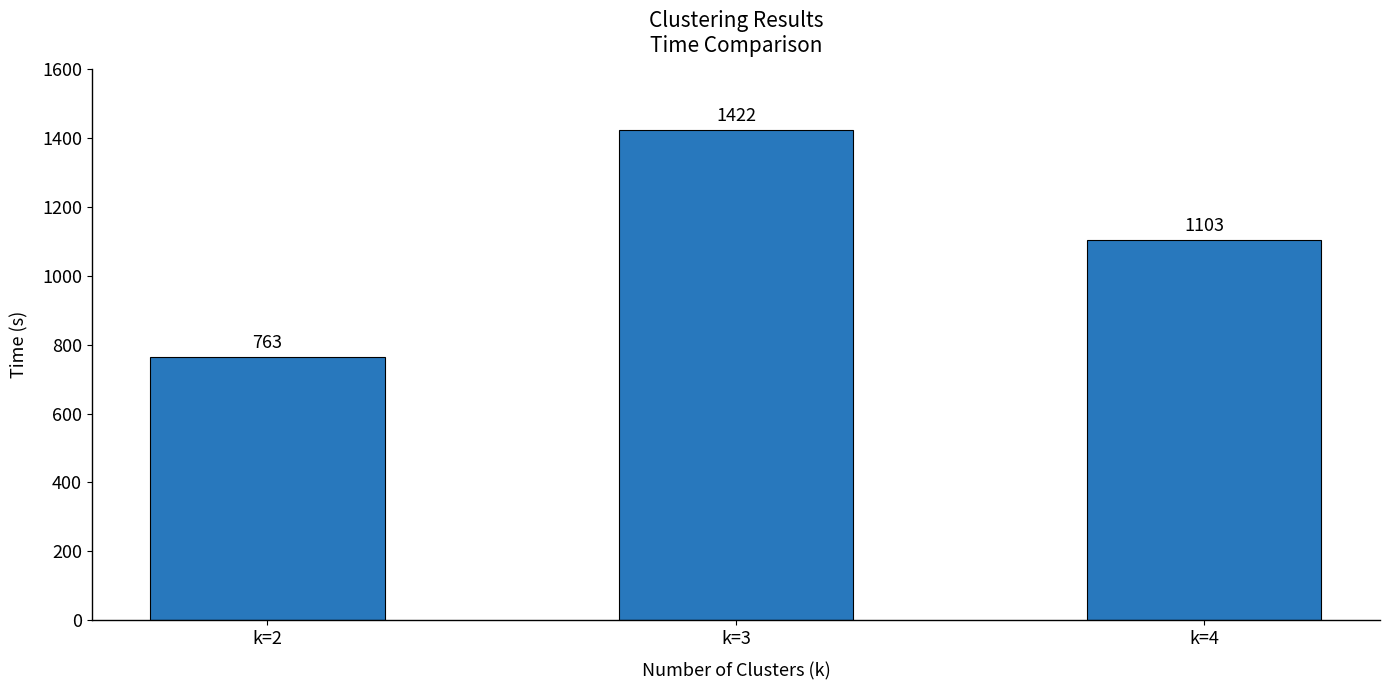

Does the chart contain stacked bars?

No